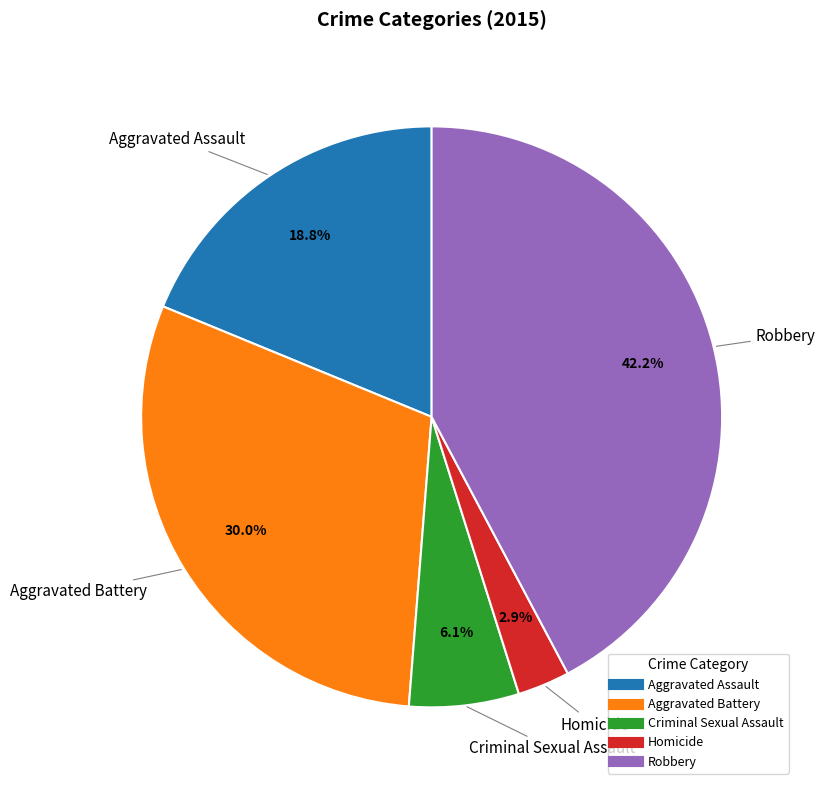

To the nearest percent, what is the difference between the largest and smallest slice percentages?

39%